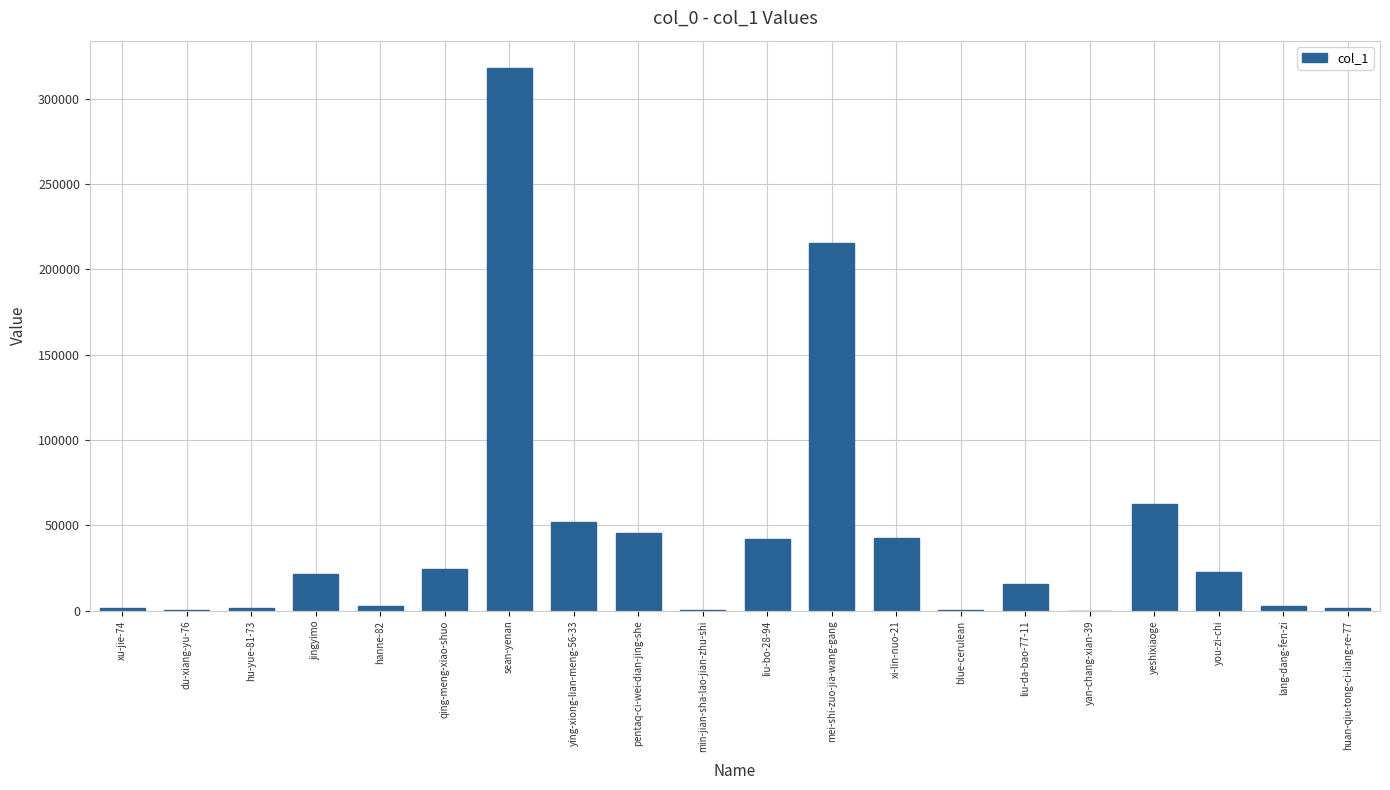

Are the bars horizontal?

No